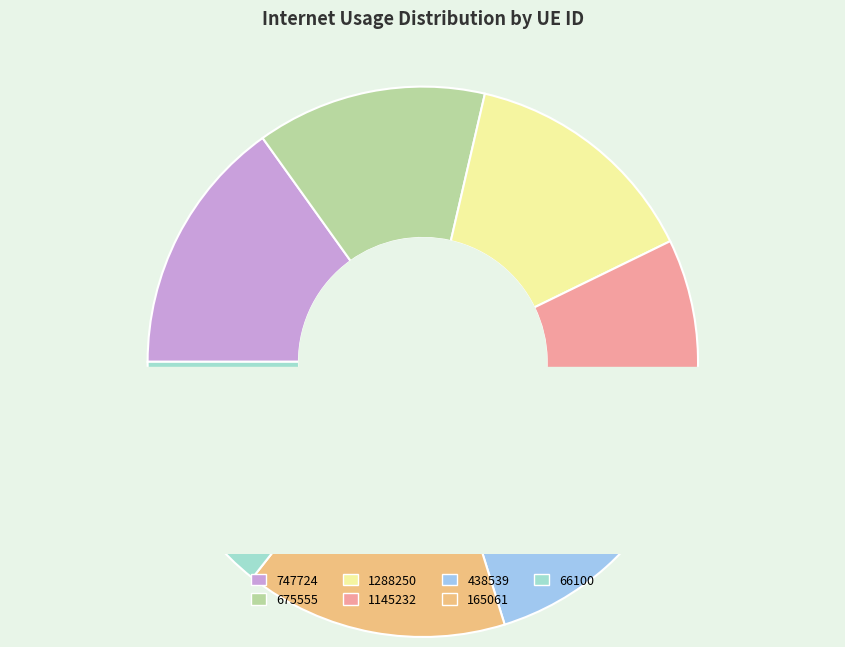

What percentage do 165061 and 1145232 together represent?

29.3%